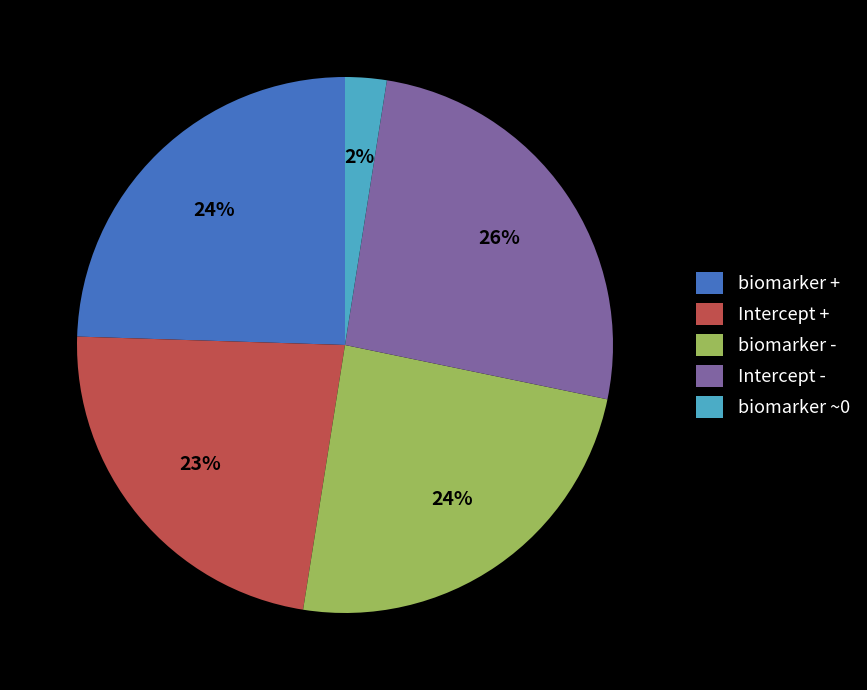

Is there any slice that represents more than half of the pie?

No